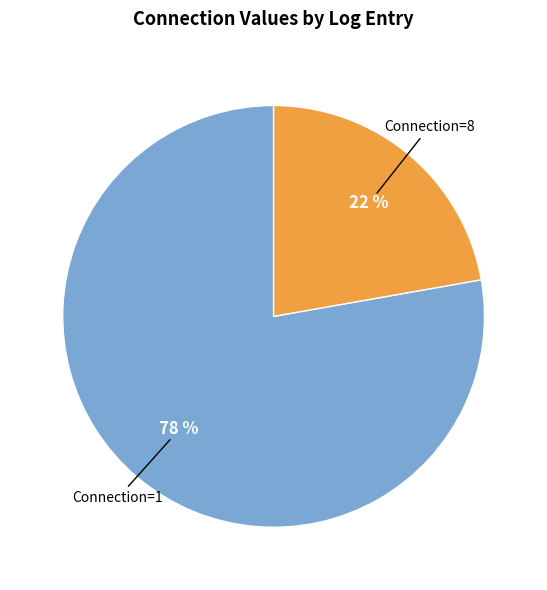

How many segments does this pie chart have?

2